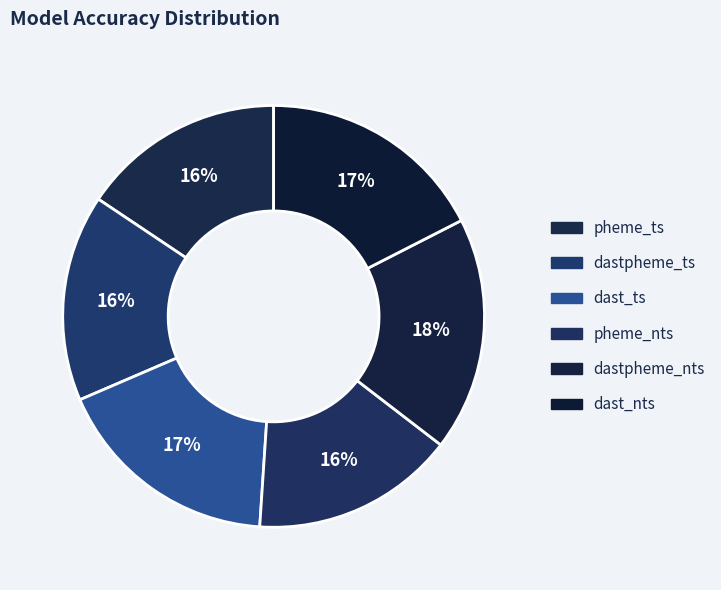

Does pheme_nts represent more than half of the total?

No